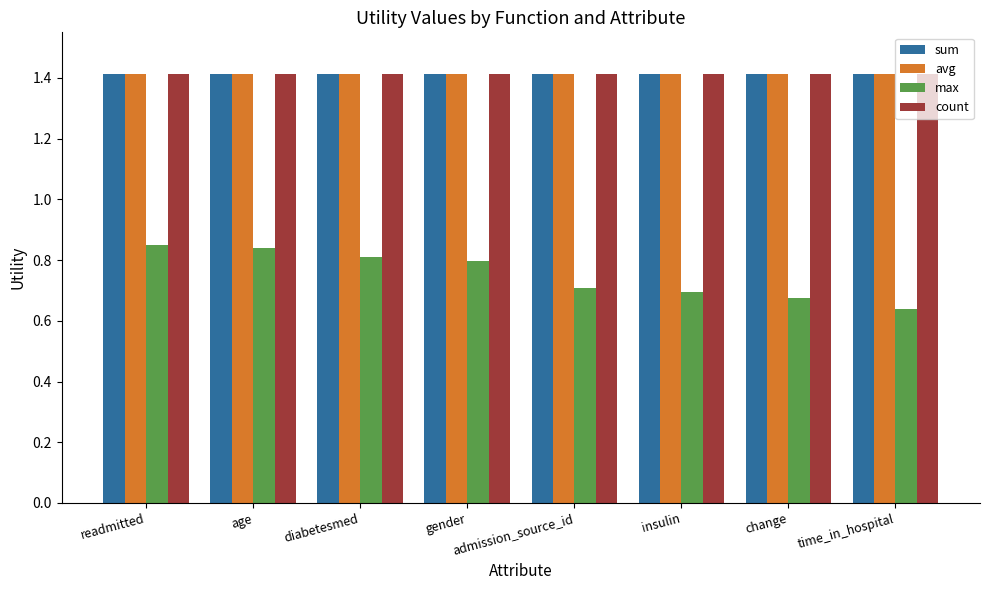

Which label corresponds to the smallest value in the chart?

time_in_hospital